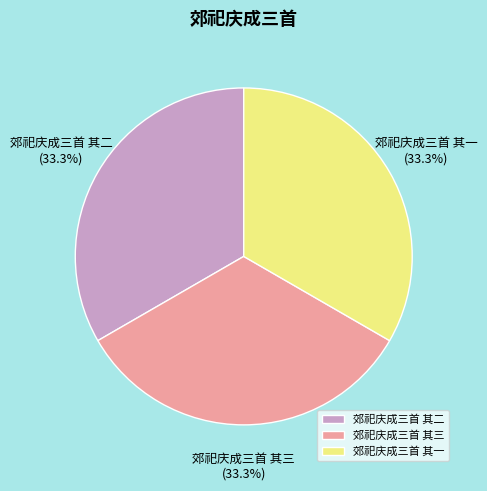

The 郊祀庆成三首 其二 slice represents 40% of the pie. True or false?

False